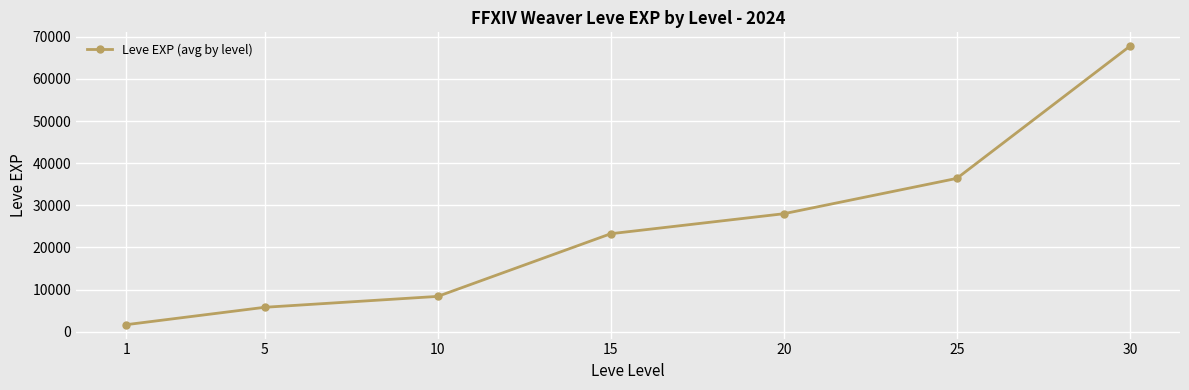

True or false: the data has more than 2 interior local peaks.

False